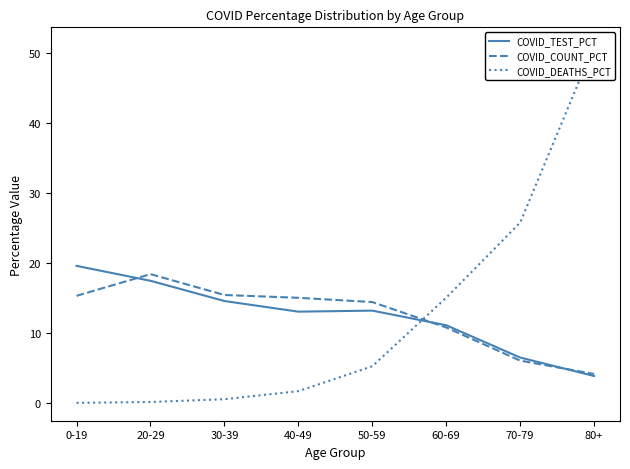

True or false: COVID_TEST_PCT and COVID_DEATHS_PCT intersect in this chart.

True